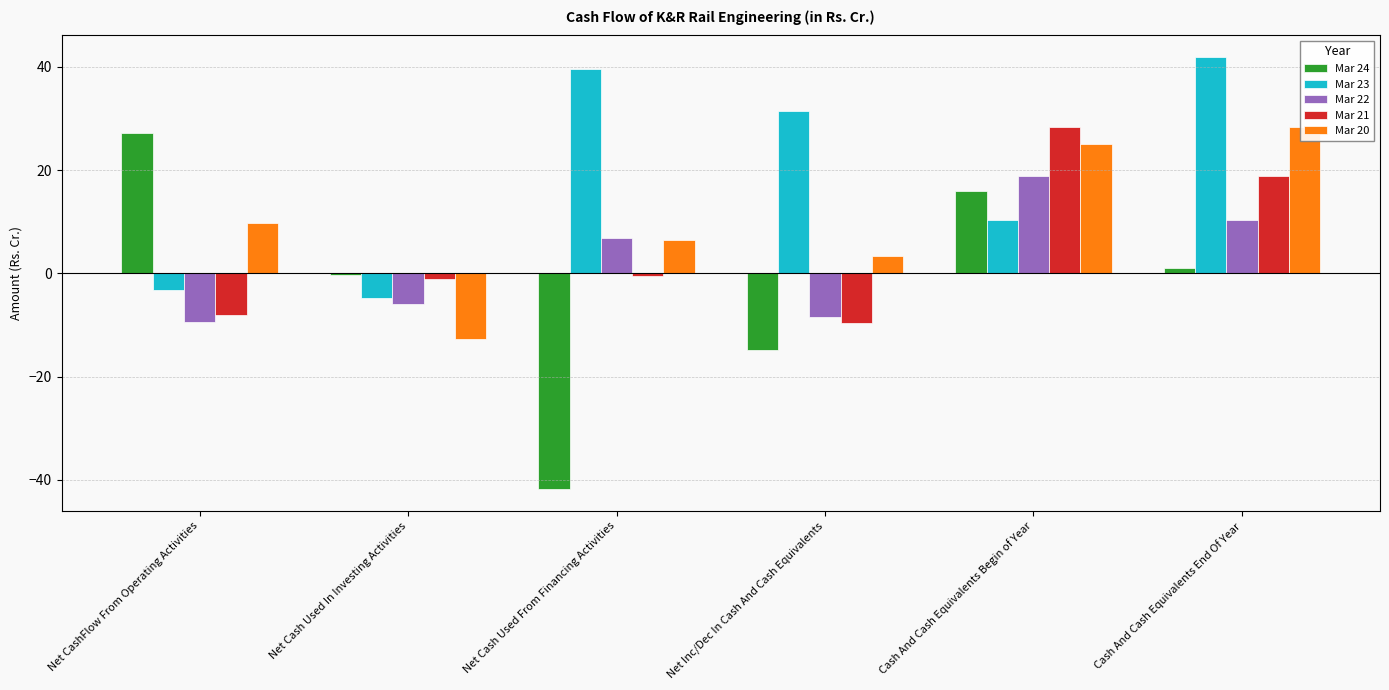

How many values in Mar 24 are below zero?

3